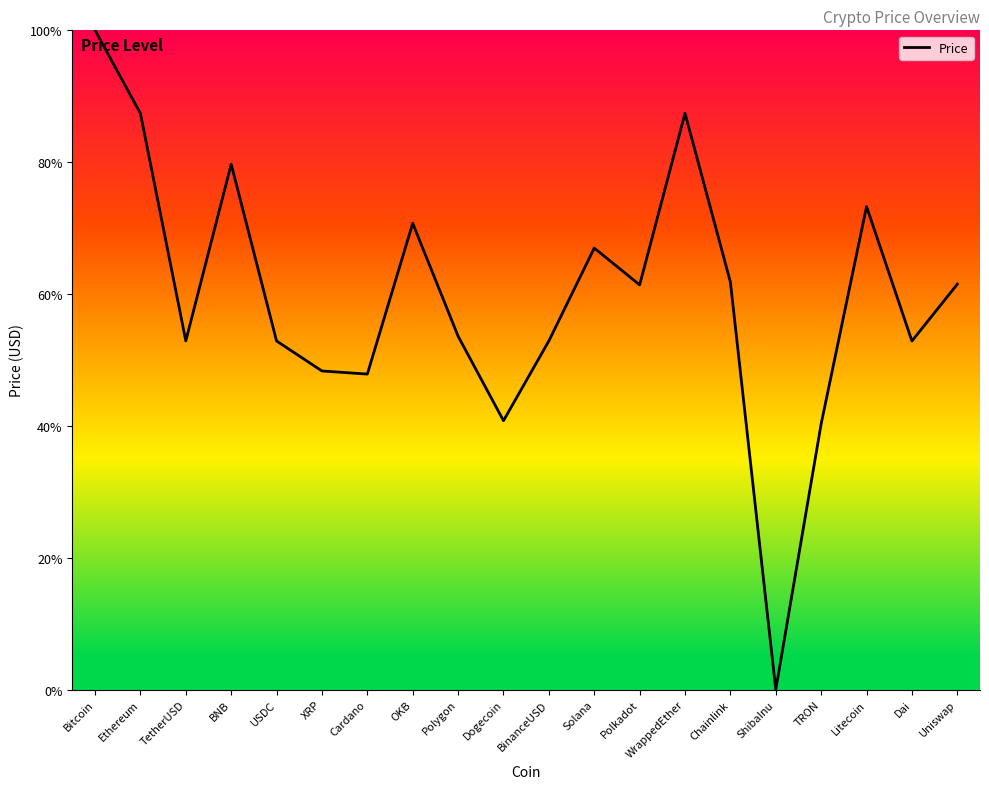

Does the chart have visible grid lines?

No